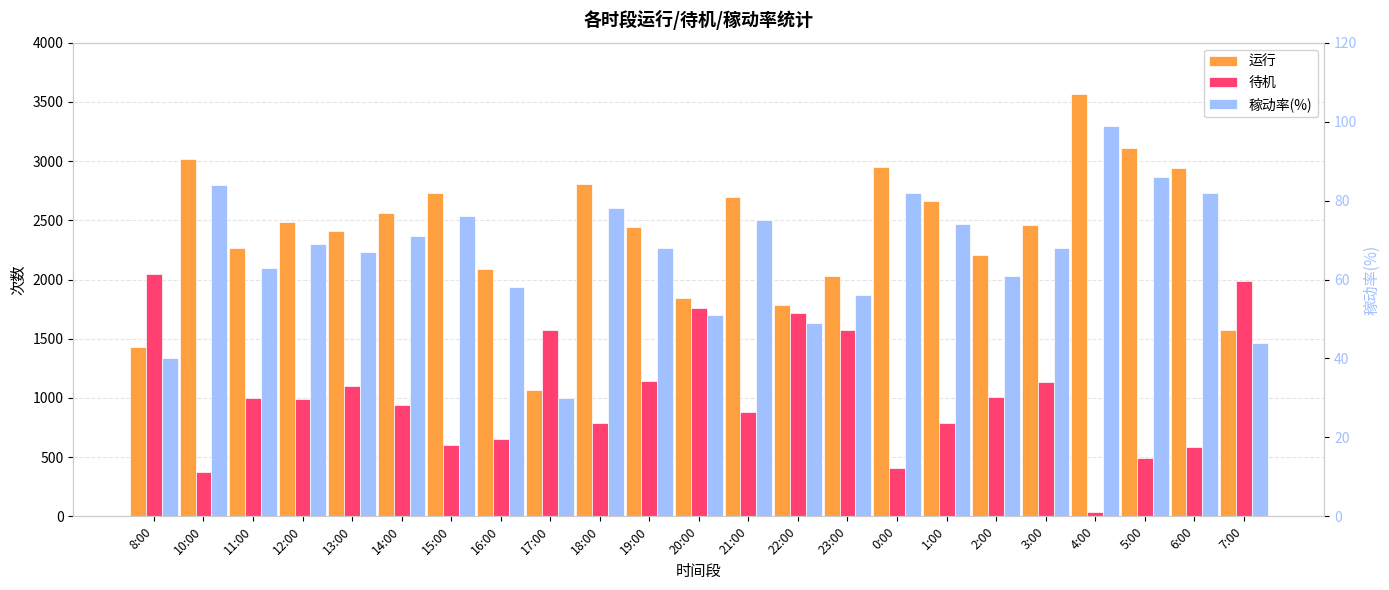

Rank the series at 15:00 from lowest to highest value.

稼动率(%), 待机, 运行